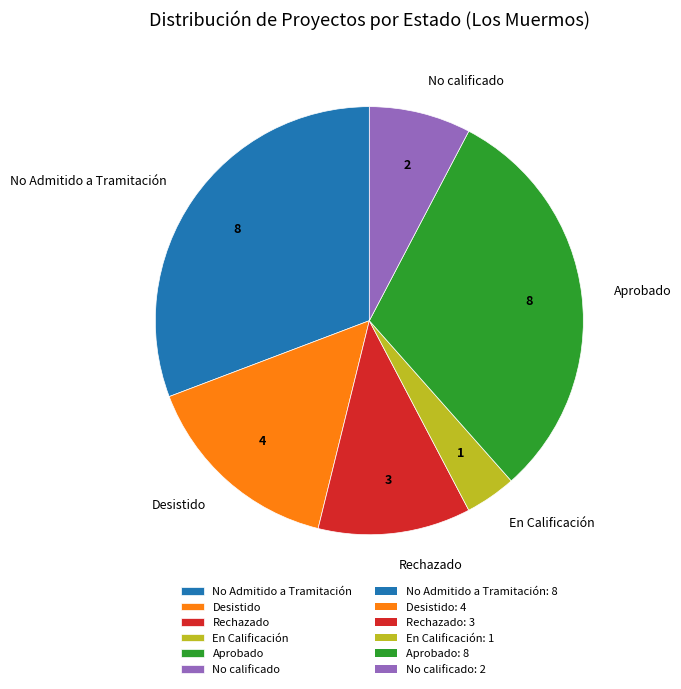

Approximately how many times larger is the value at No calificado compared to No Admitido a Tramitación?

0.3